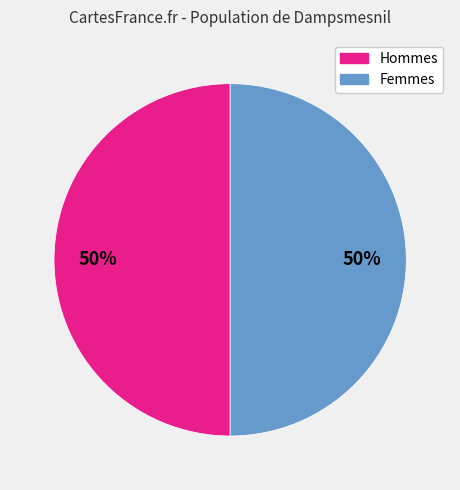

To the nearest percent, what is the average slice percentage?

50%